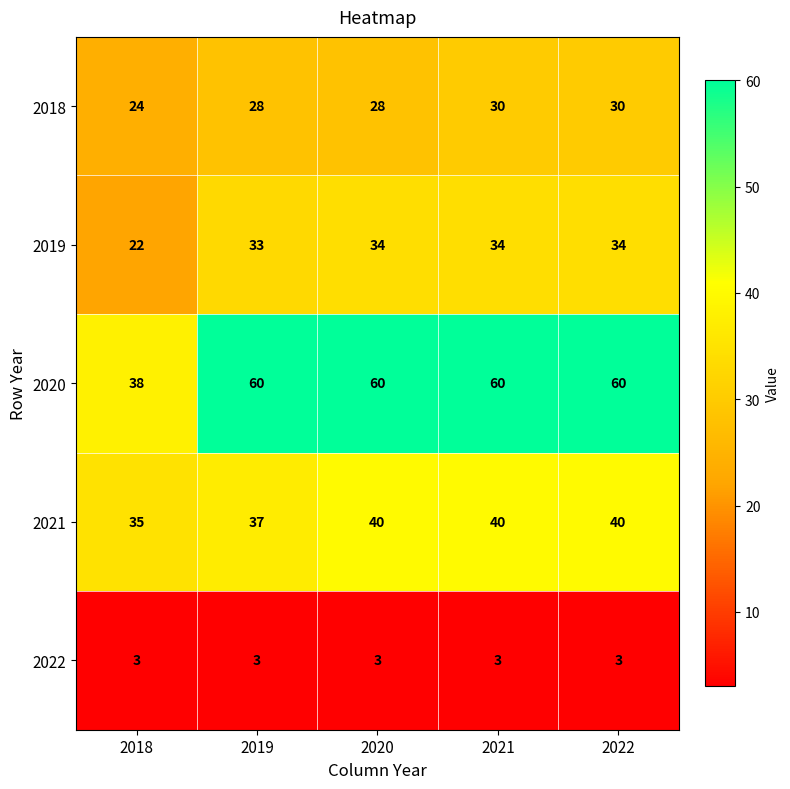

What is the difference between the maximum and minimum values in the 2018 series?

6